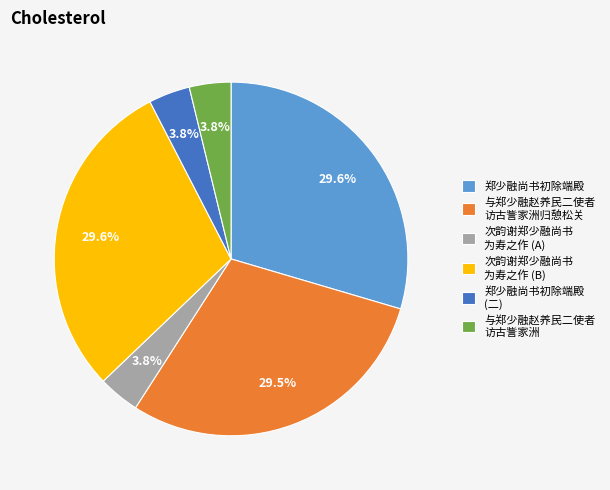

What is the ratio of the value at 次韵谢郑少融尚书 为寿之作 (A) to the value at 与郑少融赵养民二使者 访古訾家洲?

1.0